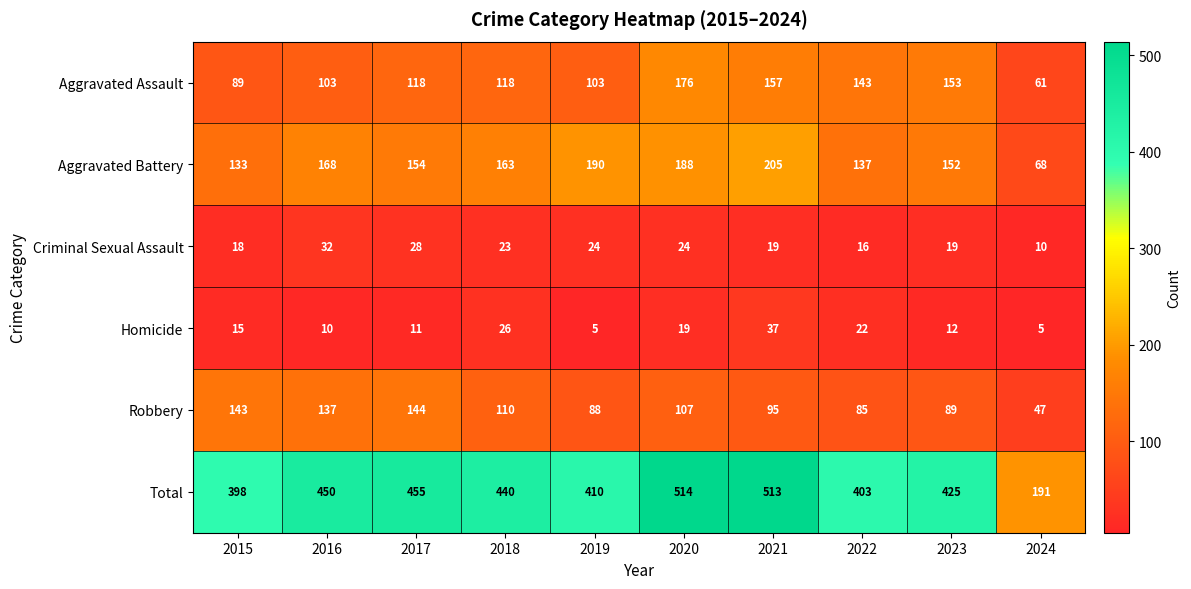

At 2024, list the series in order from largest to smallest.

Total, Aggravated Battery, Aggravated Assault, Robbery, Criminal Sexual Assault, Homicide